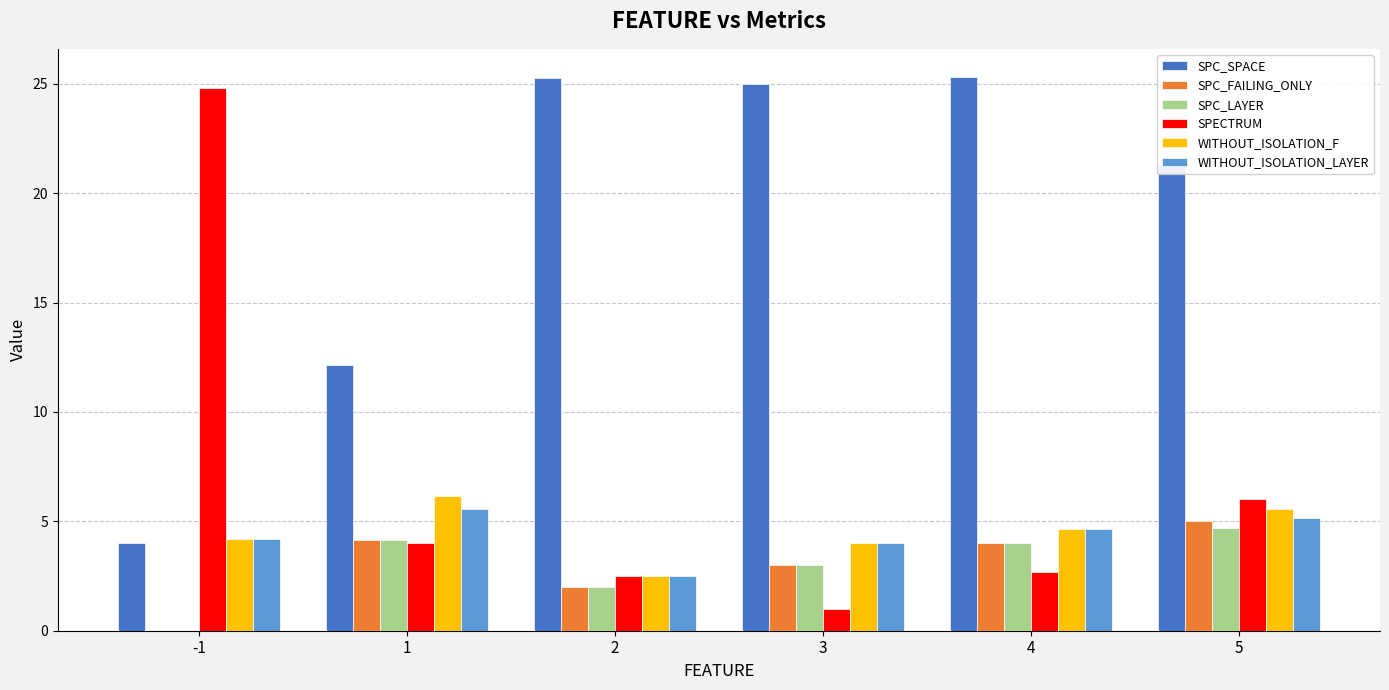

What is the greatest value displayed?

25.3